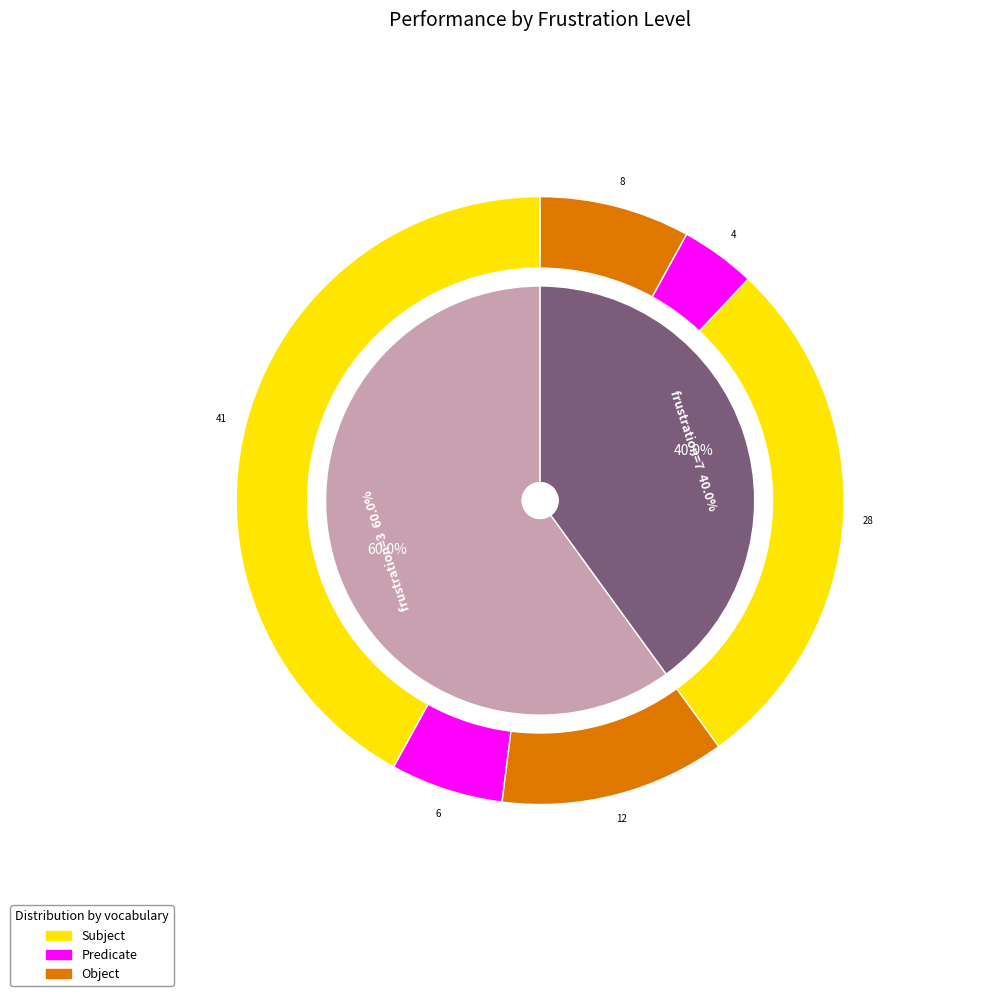

To the nearest percent, what is the difference between the 7 and 3 slice percentages?

20%